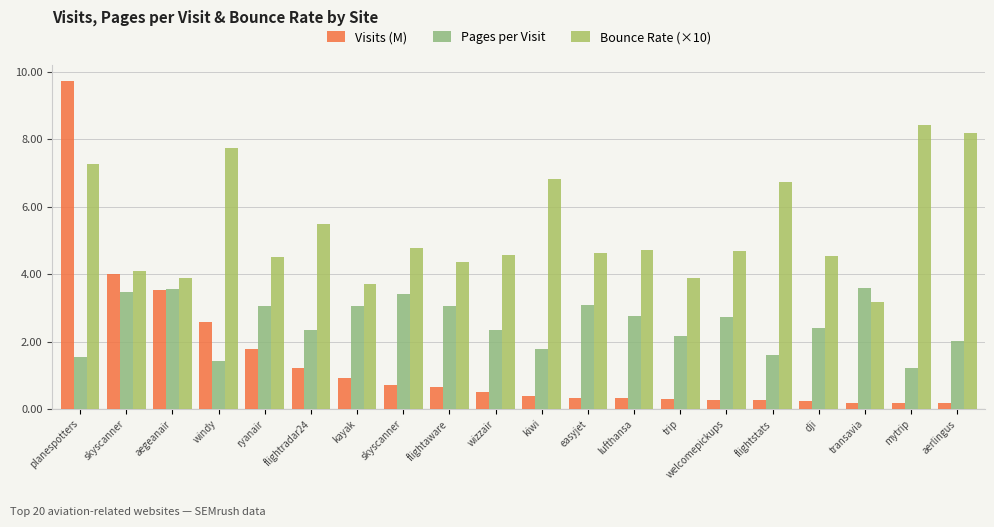

True or false: Visits (M) has a value of 0.9 at kayak.

True